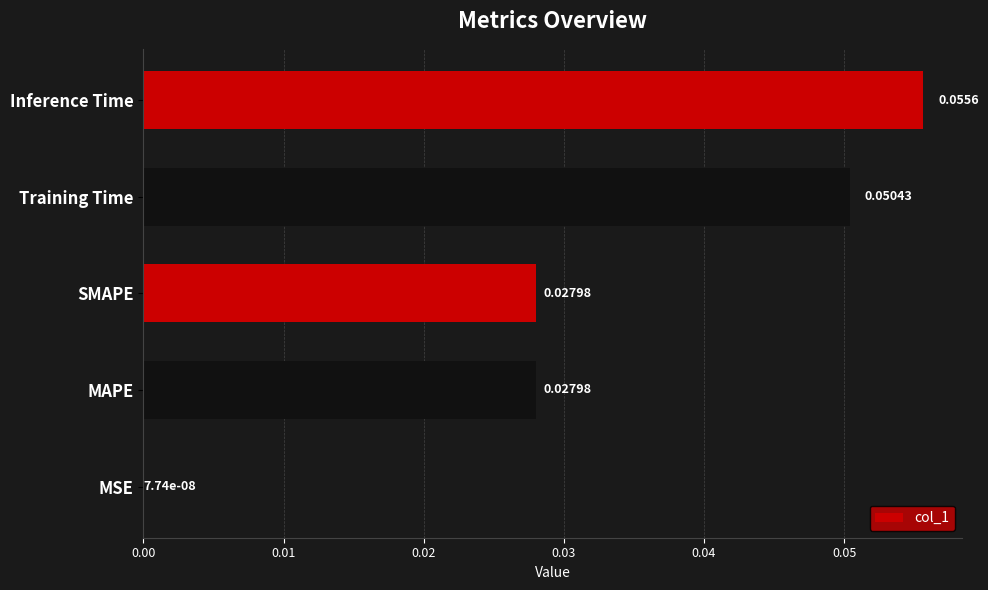

Are the bars grouped side by side (vs. stacked)?

No